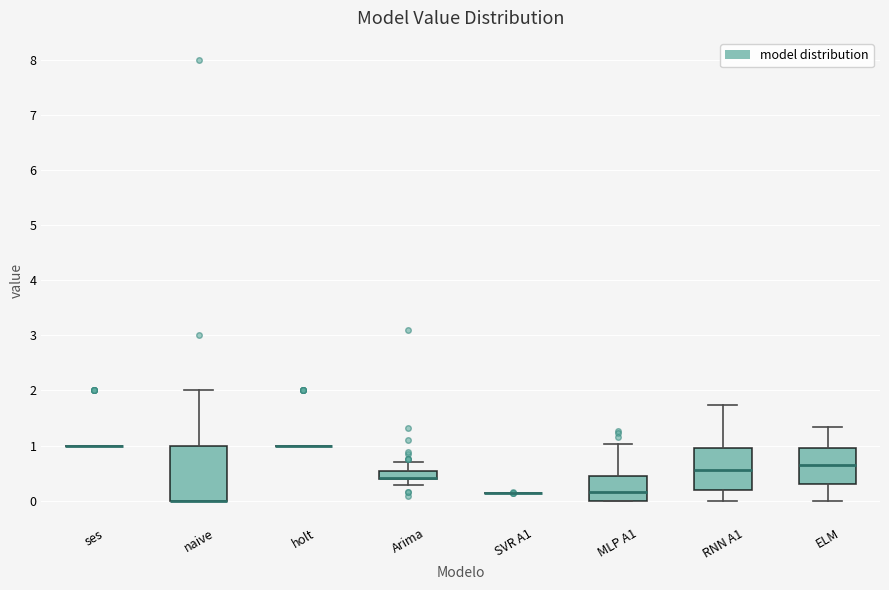

Comparing the boxes themselves (not the whiskers), which one is the tallest?

naive